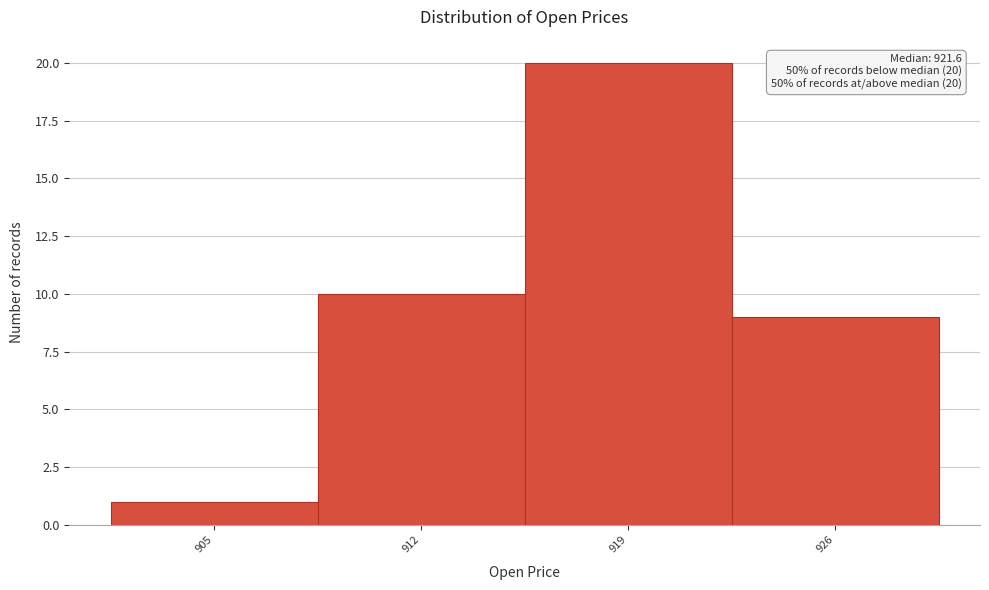

Reading right to left, extract all data points from this chart.

926=9	919=20	912=10	905=1